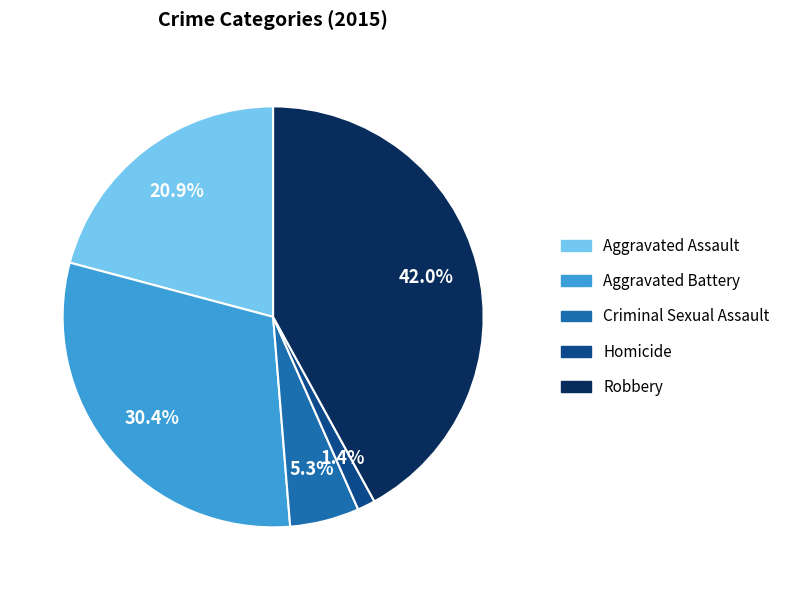

Is it true that Aggravated Battery is 30% of the pie?

True